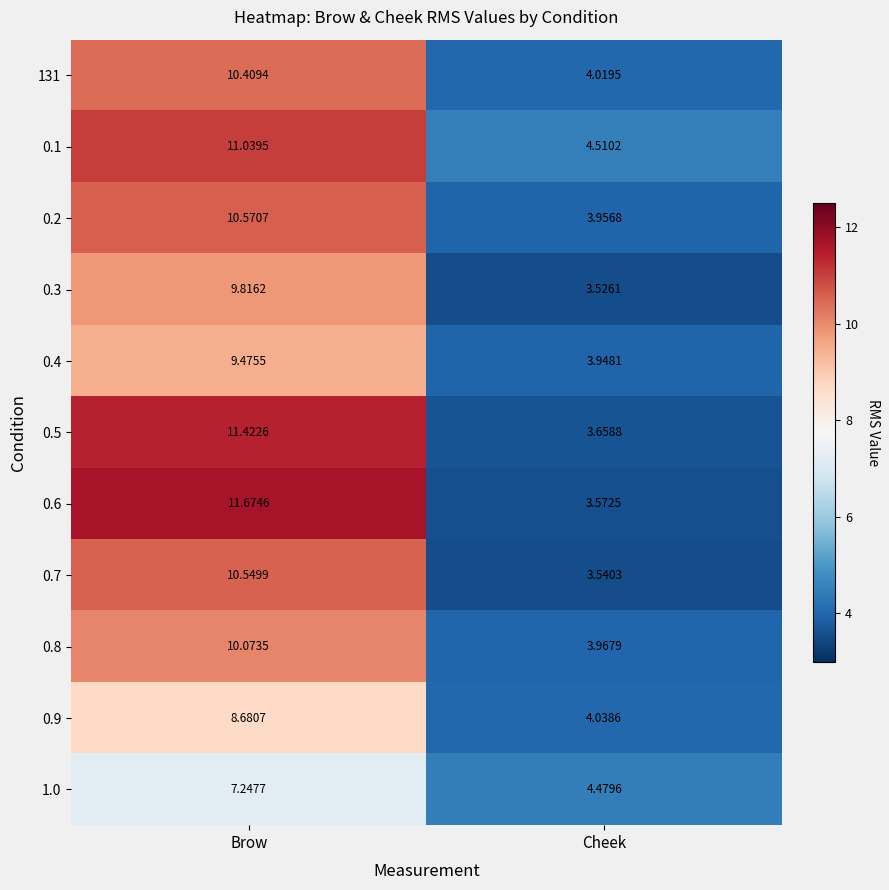

At how many categories does at least one series exceed 9?

1